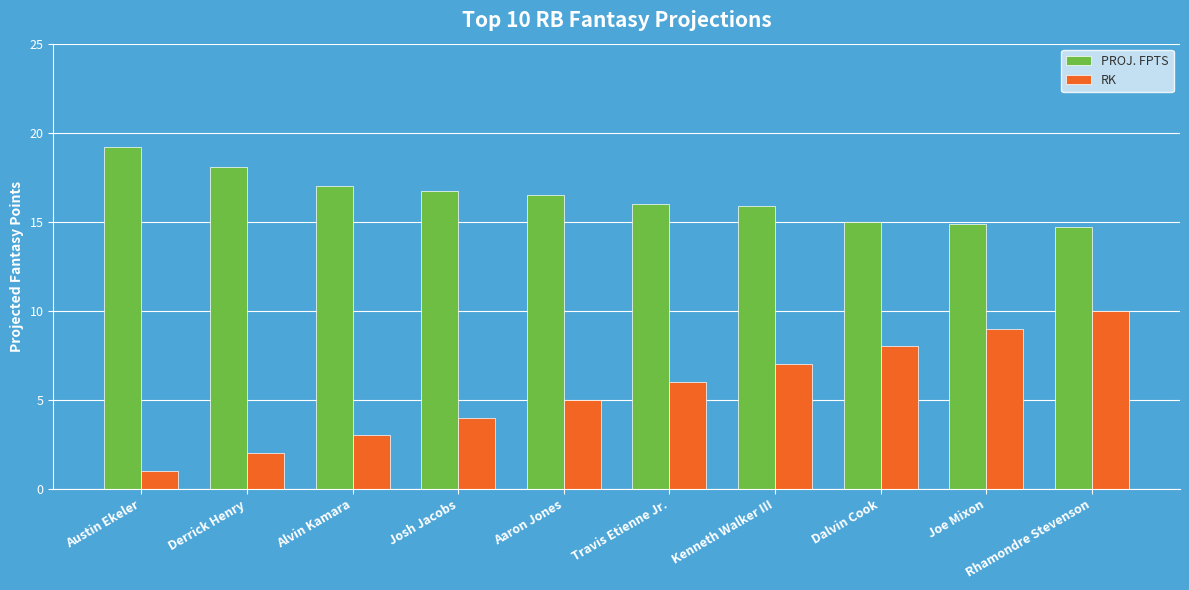

What is the minimum value for RK?

1.0